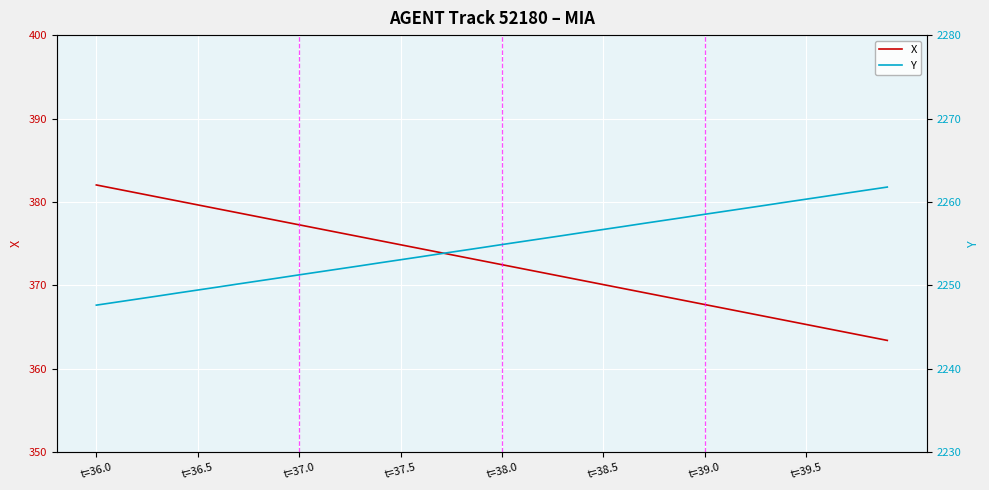

Which series has the largest total across all categories?

Y